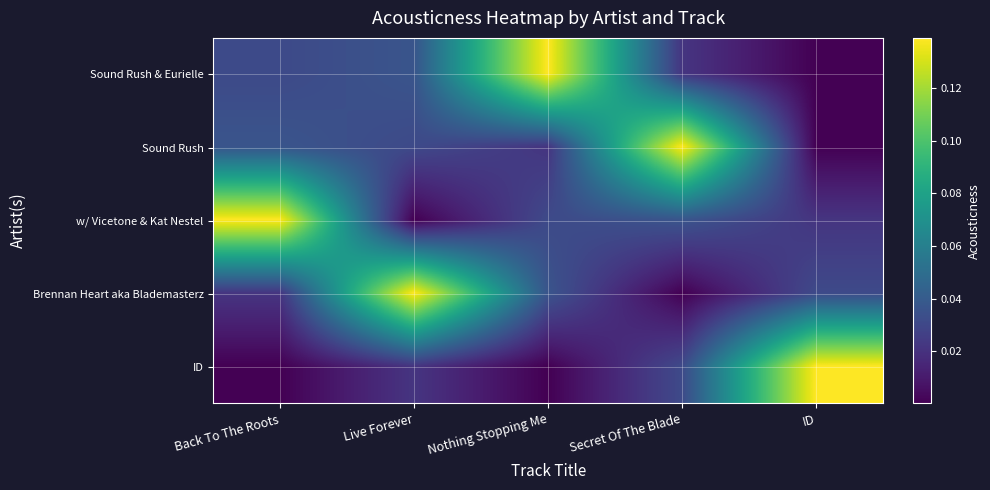

Reading right to left, list all the values displayed in this chart.

Sound Rush & Eurielle: ID=0.0	Secret Of The Blade=0.0	Nothing Stopping Me=0.1	Live Forever=0.0	Back To The Roots=0.0
Sound Rush: ID=0.0	Secret Of The Blade=0.1	Nothing Stopping Me=0.0	Live Forever=0.0	Back To The Roots=0.0
w/ Vicetone & Kat Nestel: ID=0.0	Secret Of The Blade=0.0	Nothing Stopping Me=0.0	Live Forever=0.0	Back To The Roots=0.1
Brennan Heart aka Blademasterz: ID=0.0	Secret Of The Blade=0.0	Nothing Stopping Me=0.0	Live Forever=0.1	Back To The Roots=0.0
ID: ID=0.1	Secret Of The Blade=0.0	Nothing Stopping Me=0.0	Live Forever=0.0	Back To The Roots=0.0